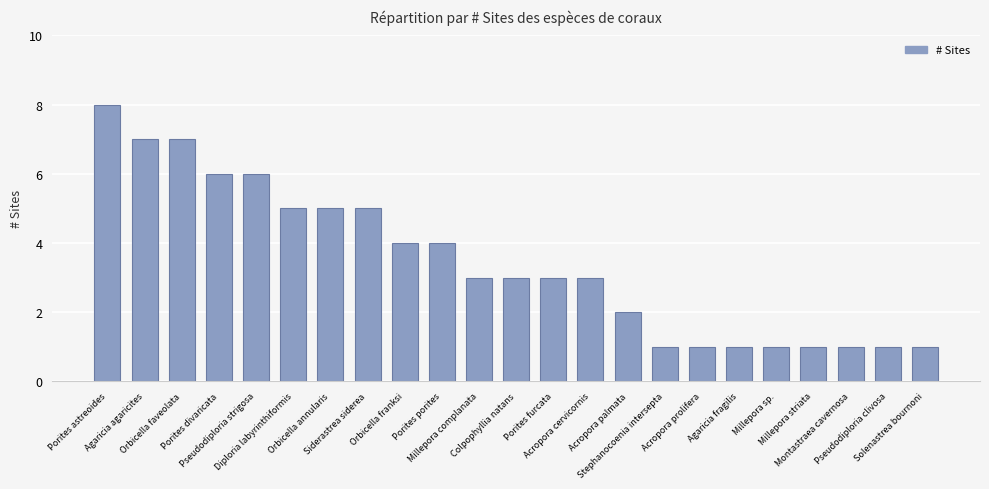

What is the value of the 10th bar from the left?

4